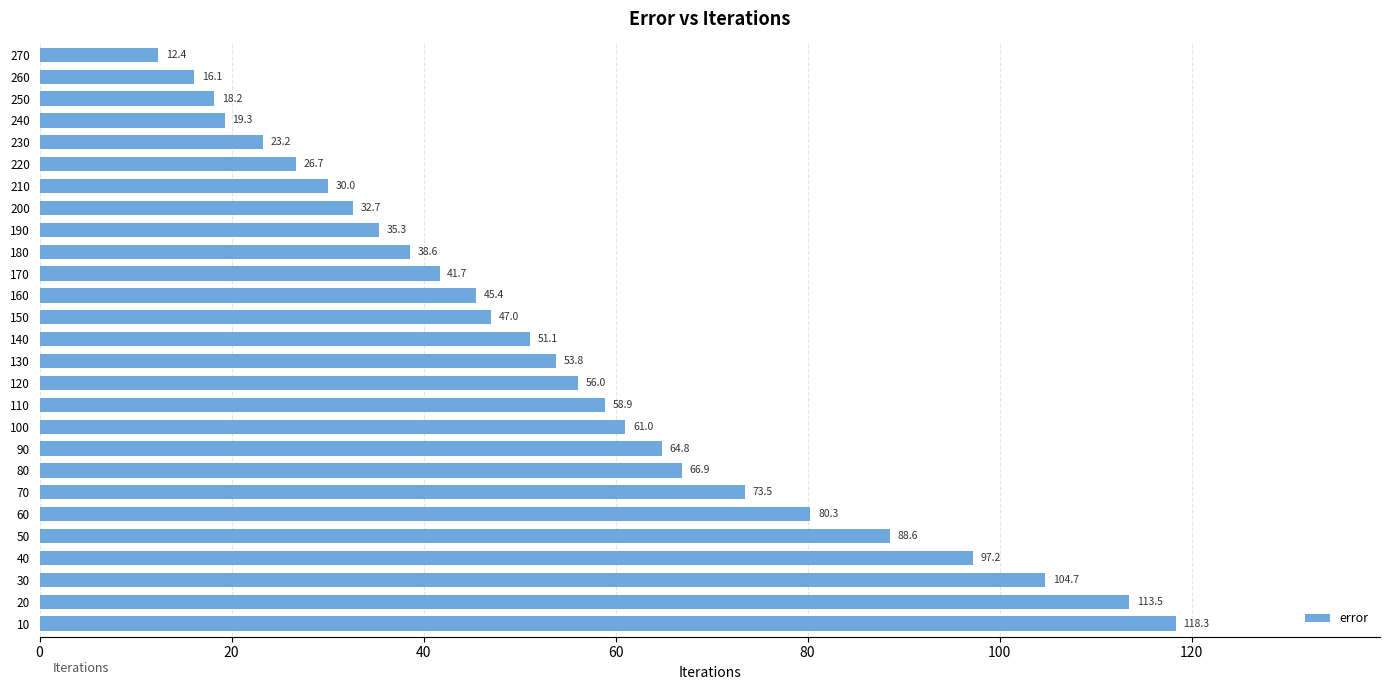

Count the number of data series in this chart.

1